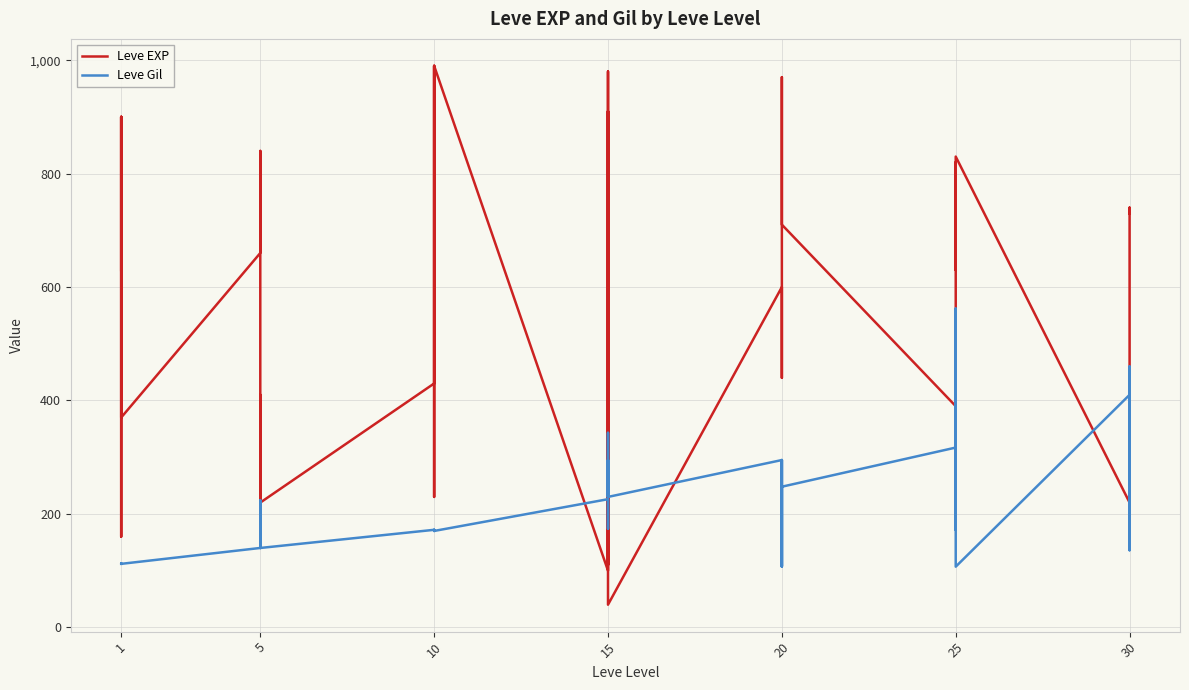

What is the value of the Leve EXP point at the 15th from the left?

230